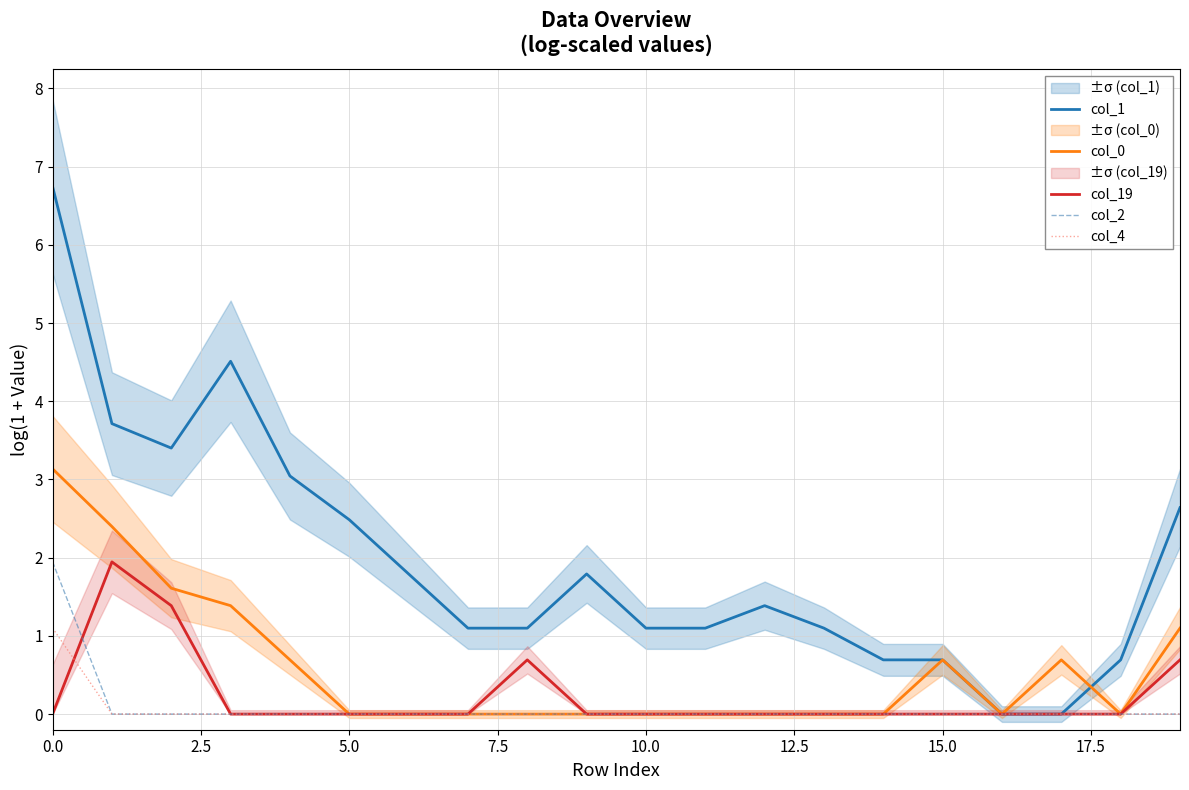

The col_19 series shows 0.7 at 0.0. True or false?

False